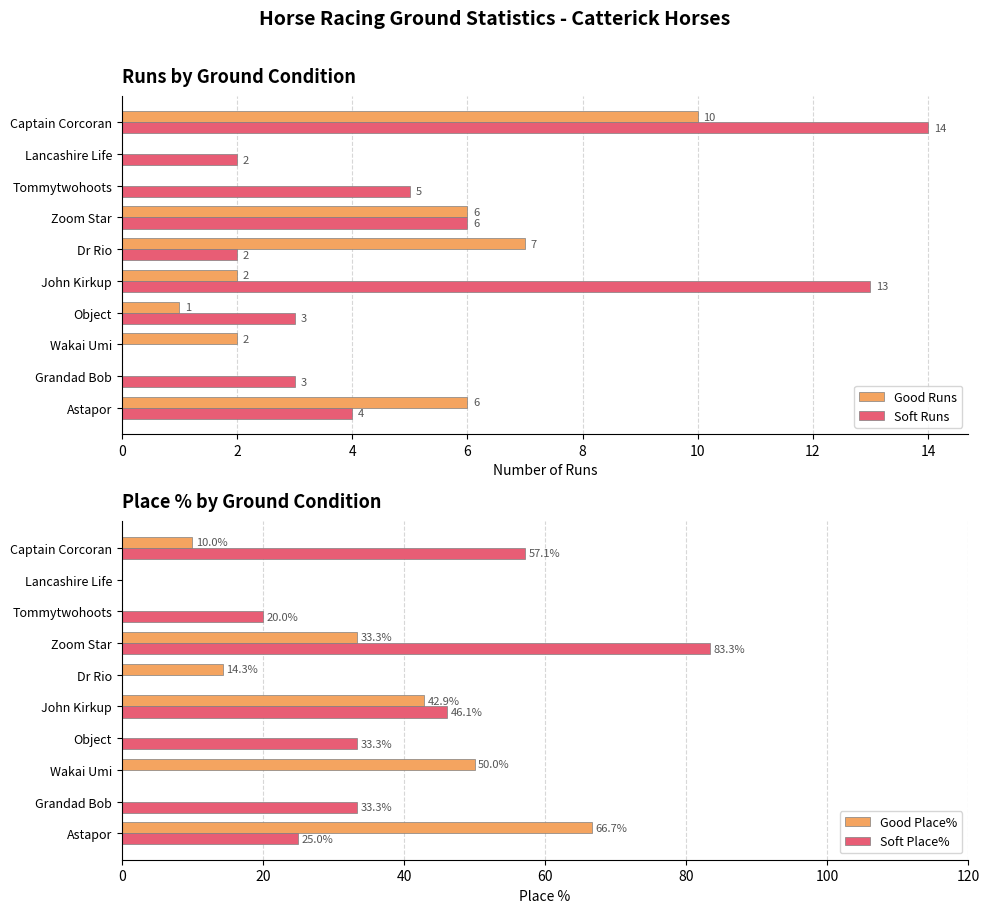

Which series has the widest spread of values?

Soft Place%